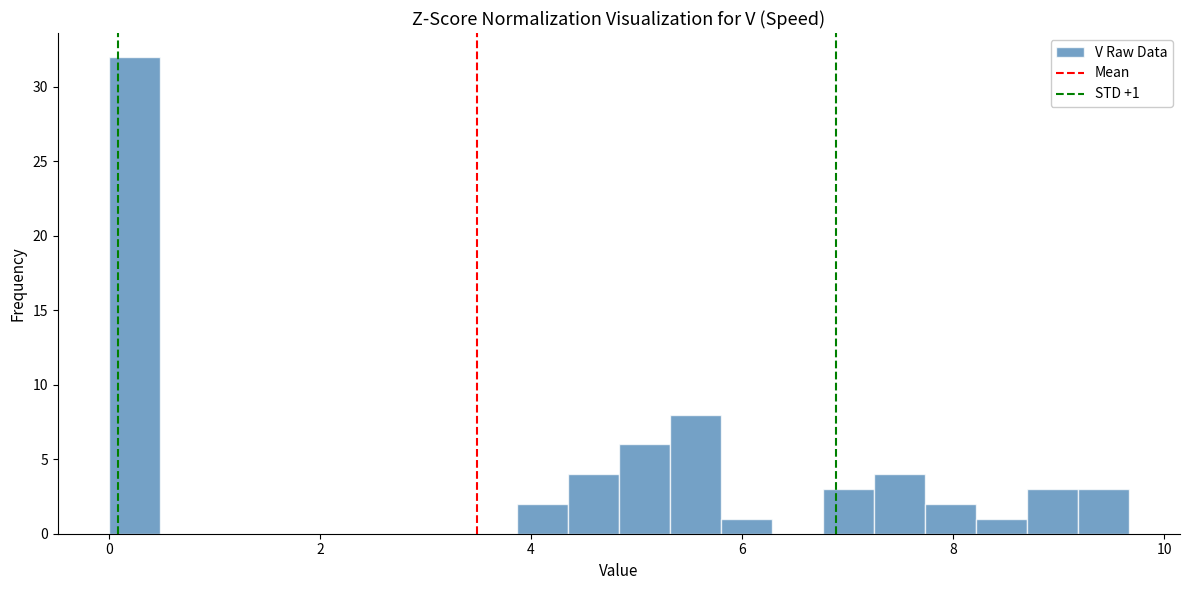

Around what value on the x-axis is the tallest bar? Give the approximate position of its centre, as read against the axis.

0.2